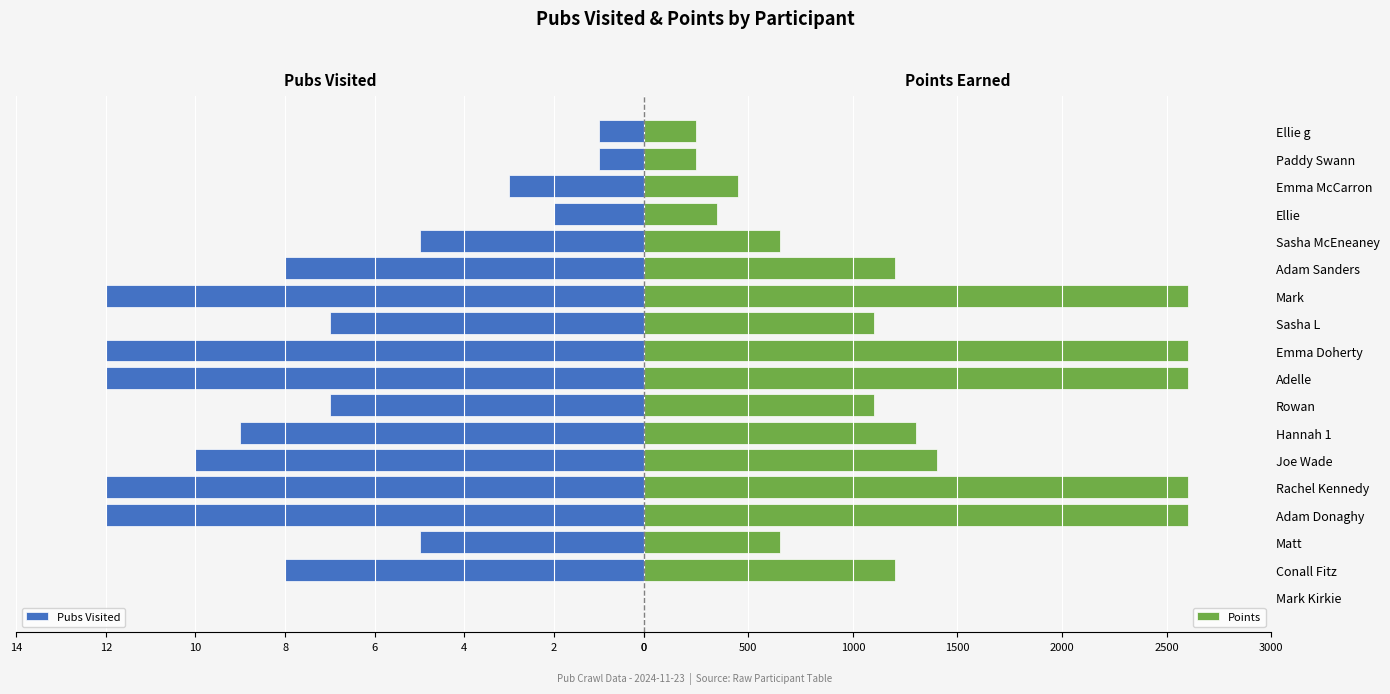

The Points series shows 1200 at Conall Fitz. True or false?

True